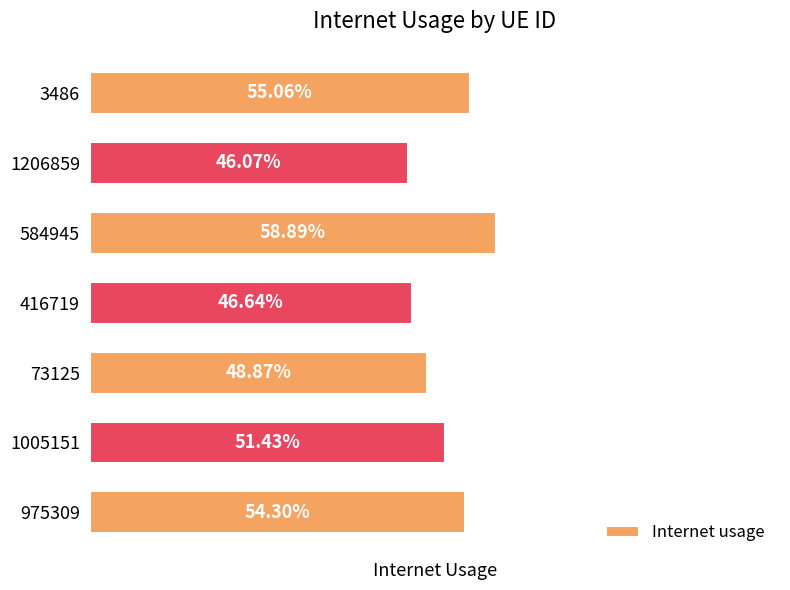

Are the bars horizontal?

Yes